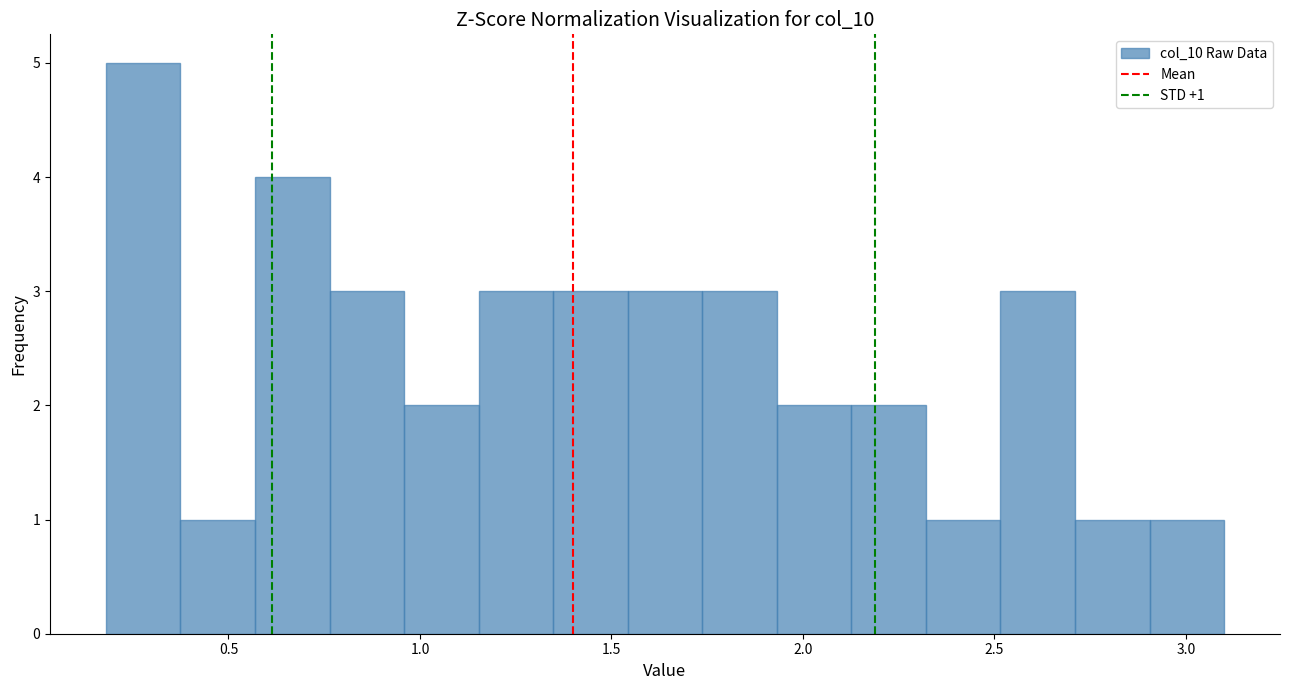

Read against the x-axis, roughly where is the centre of the tallest bar?

0.30